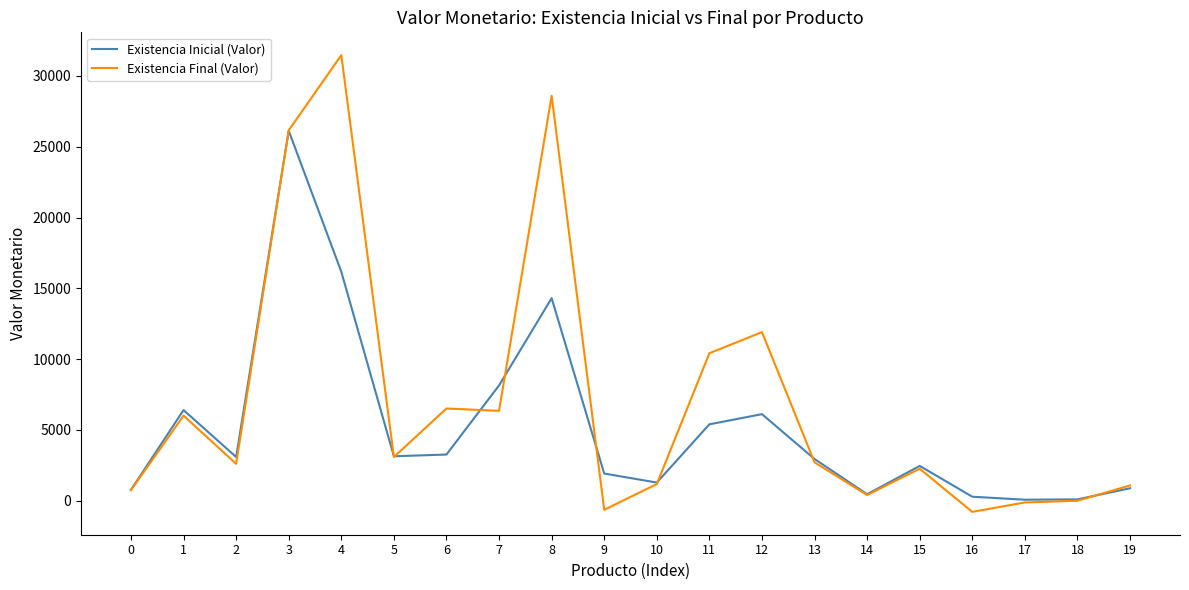

How many lines are shown in the chart?

2